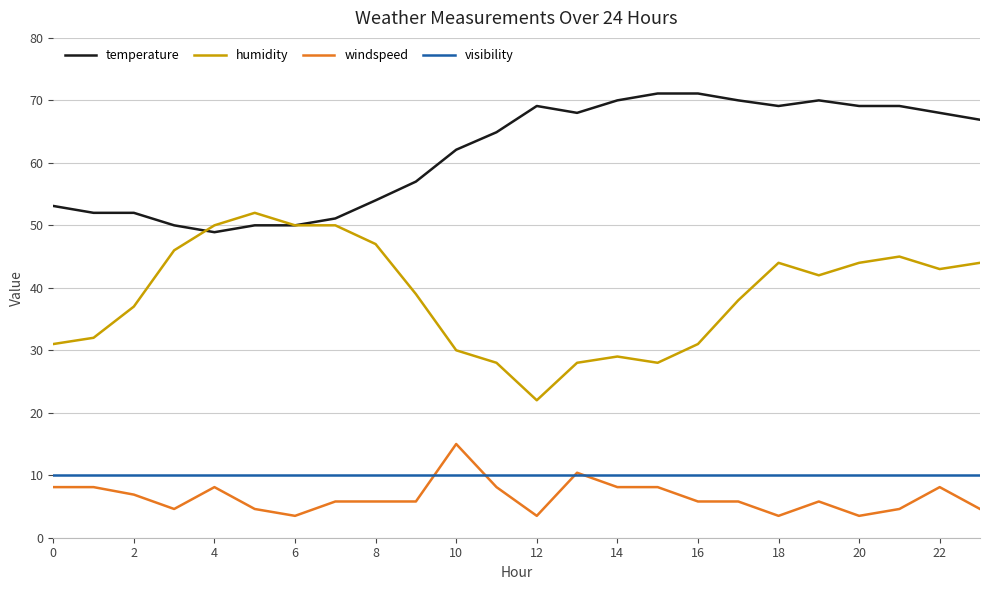

Which series has the largest total across all categories?

temperature